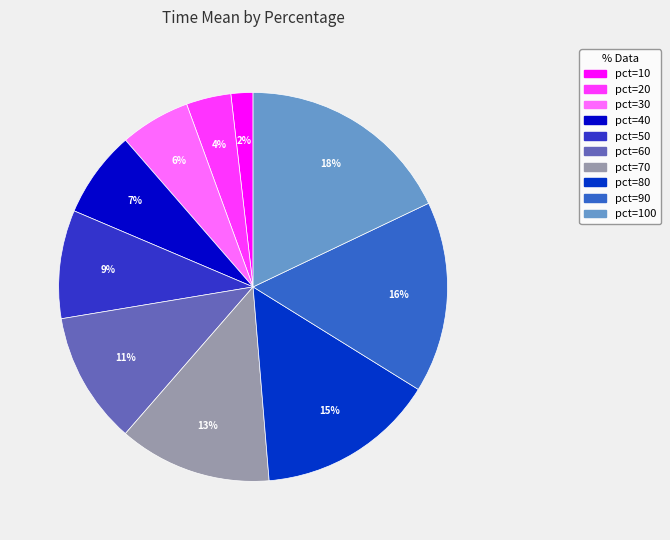

What percentage is the pct=30 slice, to the nearest percent?

6%